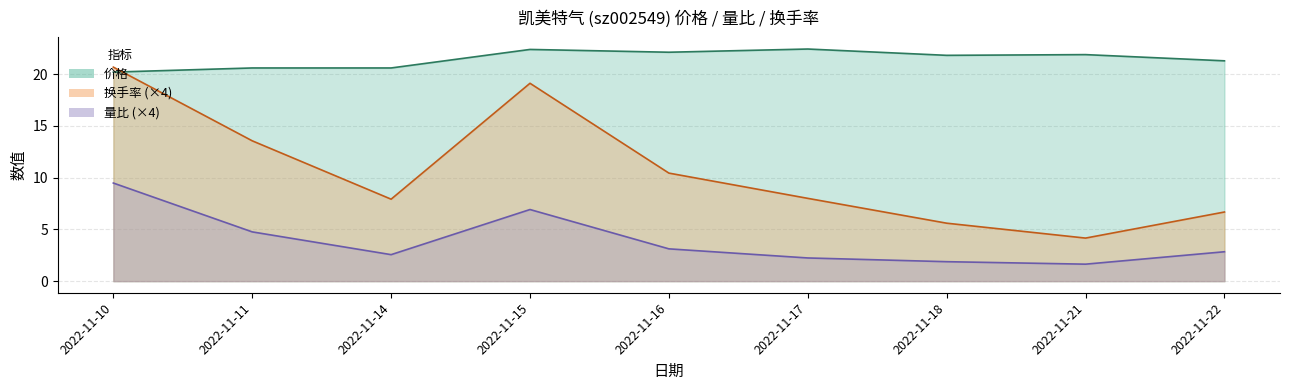

Rank the series at 2022-11-15 from highest to lowest value.

价格, 换手率, 量比